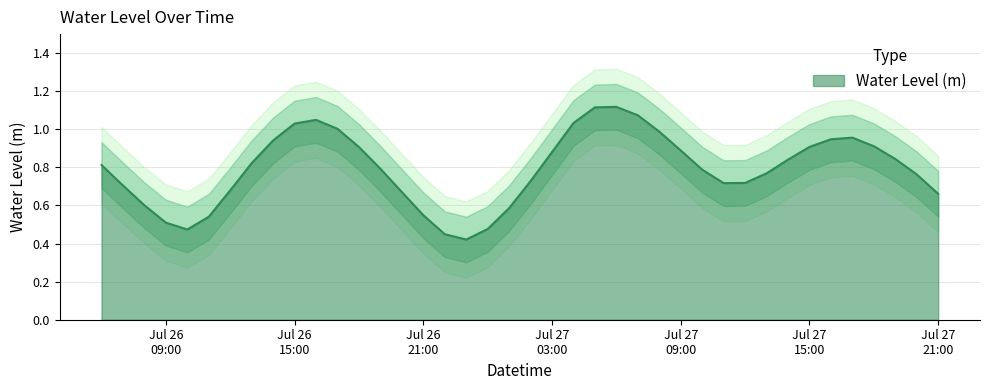

Reading left to right, transcribe all the data shown in this chart.

0.8	0.7	0.6	0.5	0.5	0.5	0.7	0.8	0.9	1.0	1.0	1.0	0.9	0.8	0.7	0.5	0.4	0.4	0.5	0.6	0.7	0.9	1.0	1.1	1.1	1.1	1.0	0.9	0.8	0.7	0.7	0.8	0.8	0.9	0.9	1.0	0.9	0.8	0.8	0.7